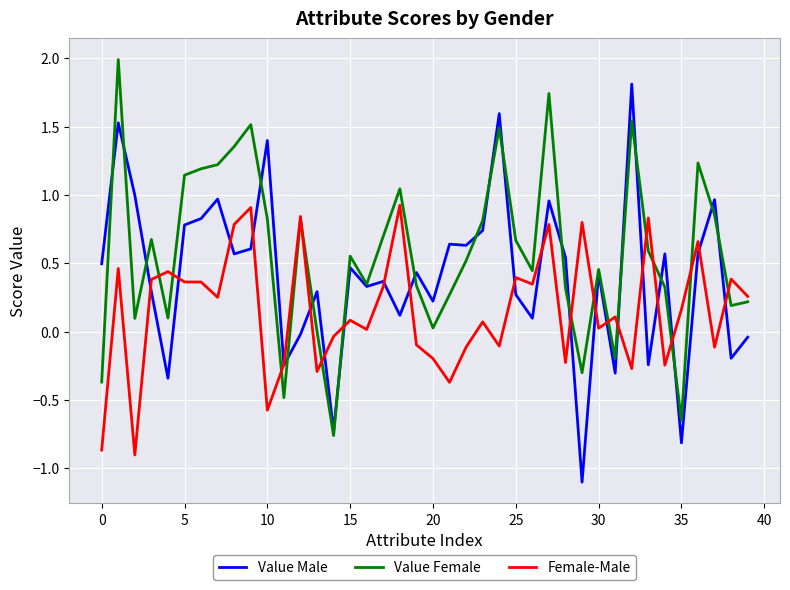

List the series in order of their peak value, lowest first.

Female-Male, Value Male, Value Female